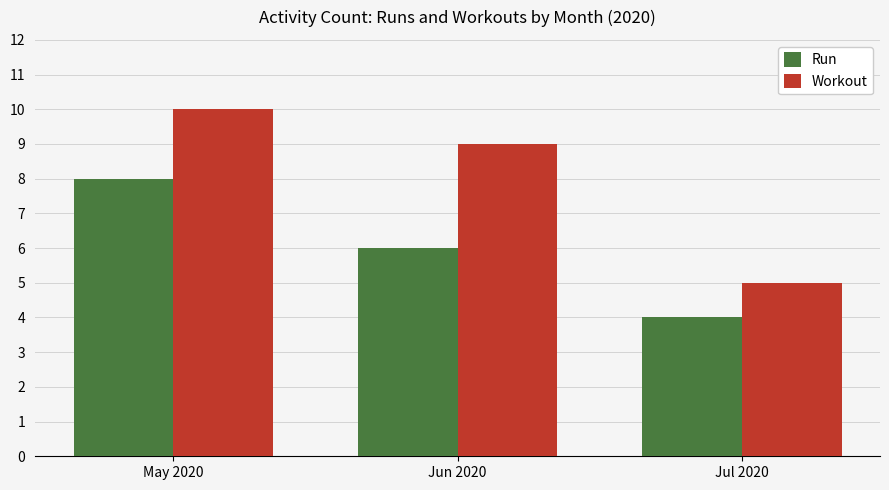

At how many categories does at least one series exceed 4?

3